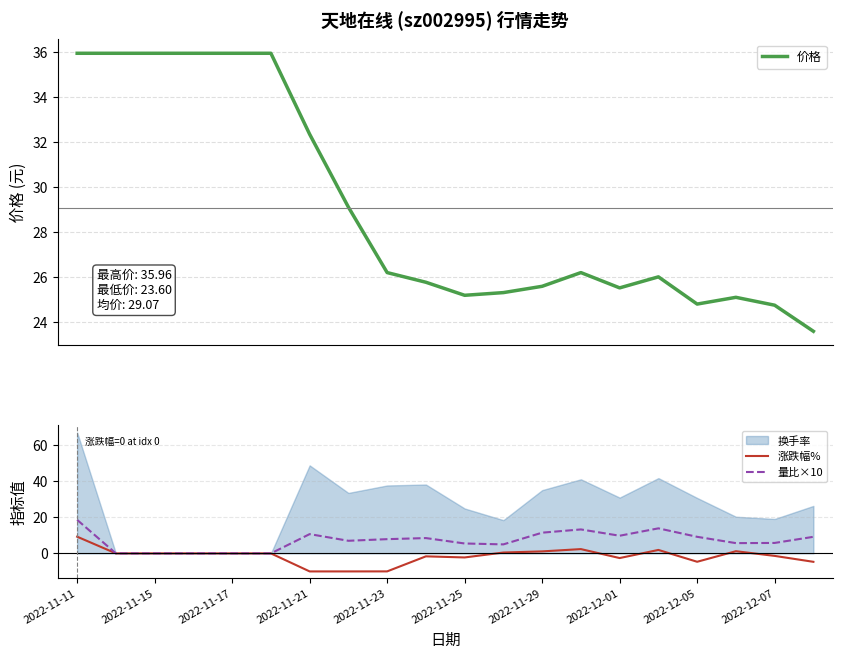

What is the maximum value for 价格?

36.0